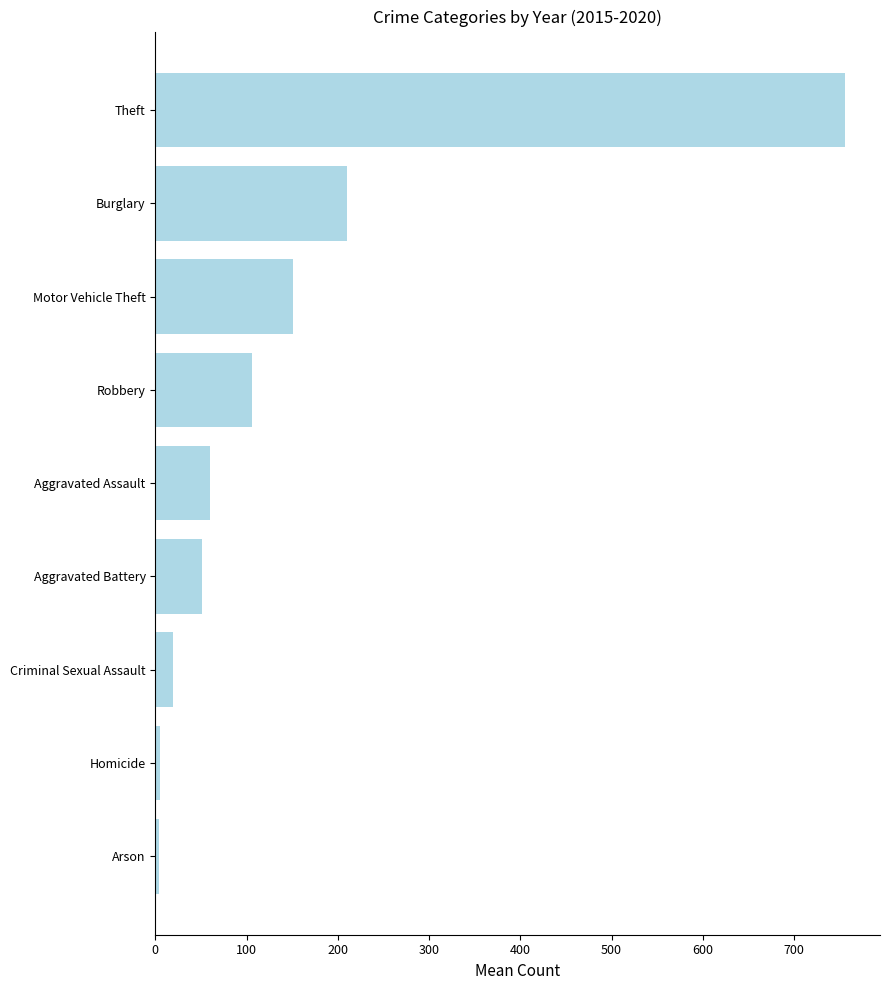

True or false: the data shows 49.4 at Motor Vehicle Theft.

False